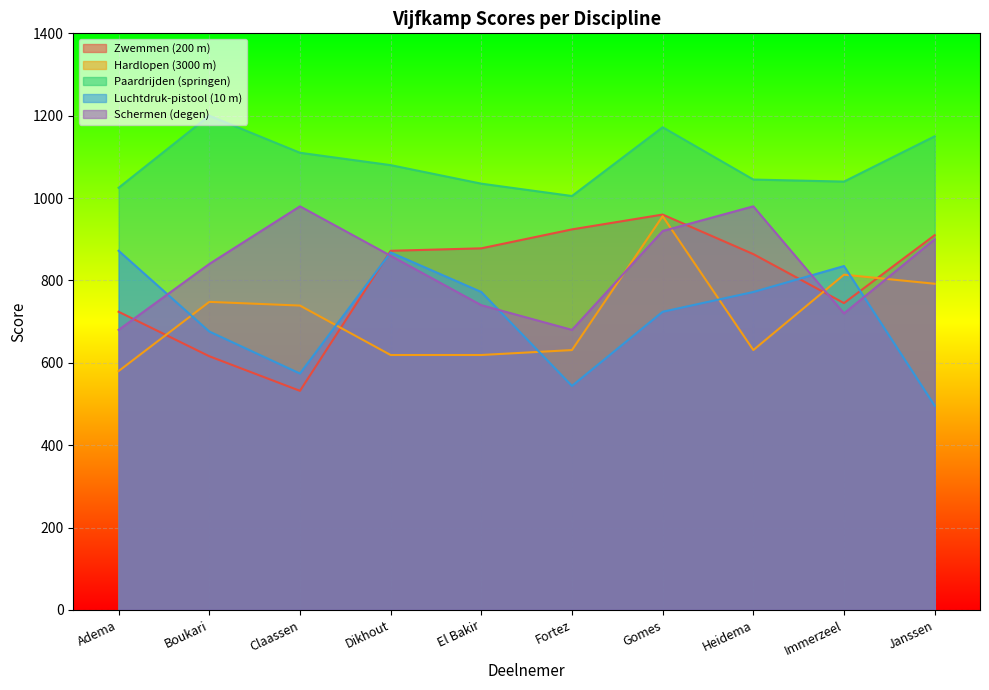

What is the total value across all series at Adema?

3881